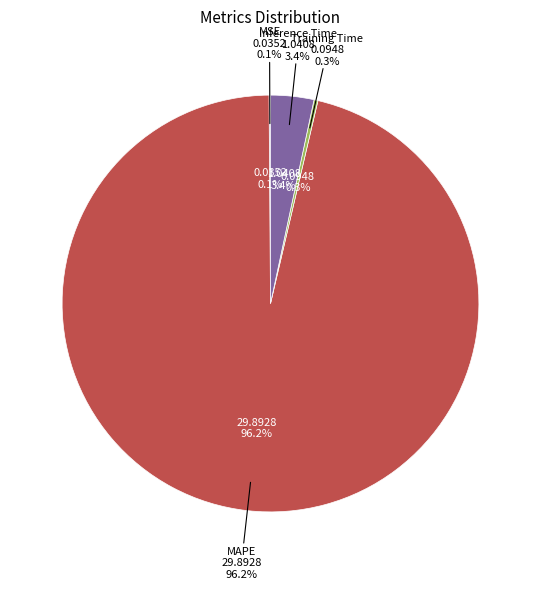

Which slice represents more than half of the pie?

MAPE